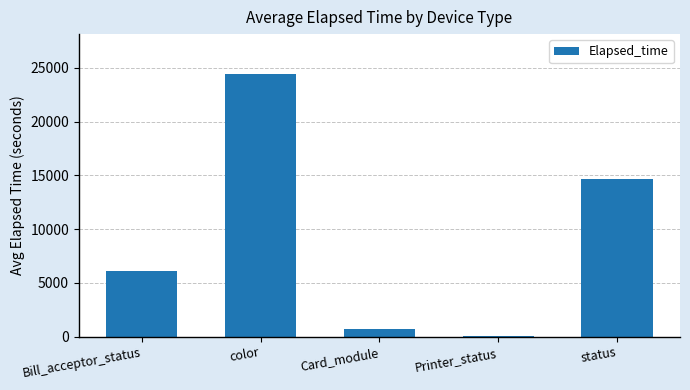

The value at Card_module is 687.6. True or false?

True